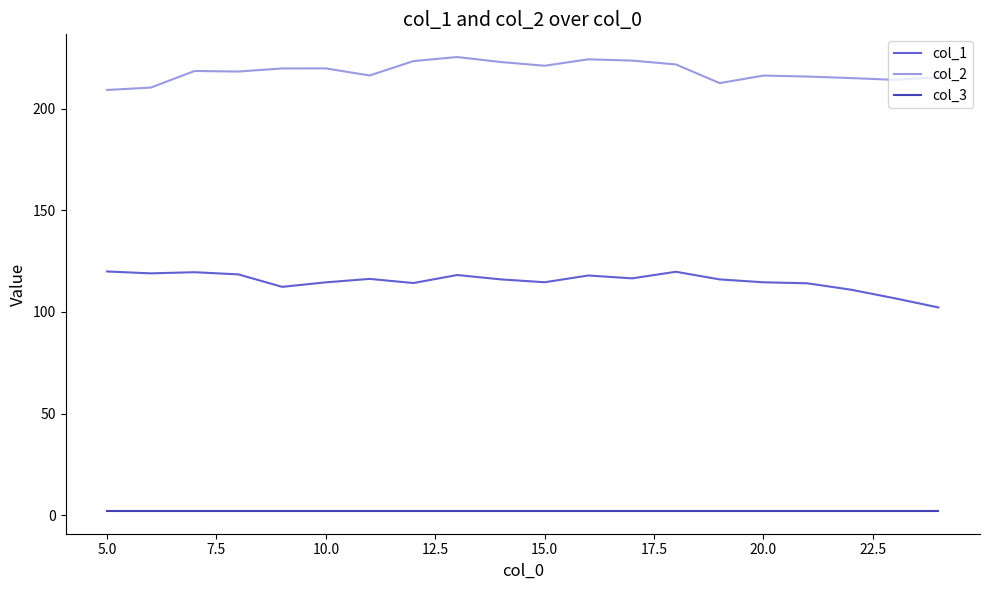

True or false: col_3 and col_1 intersect in this chart.

False